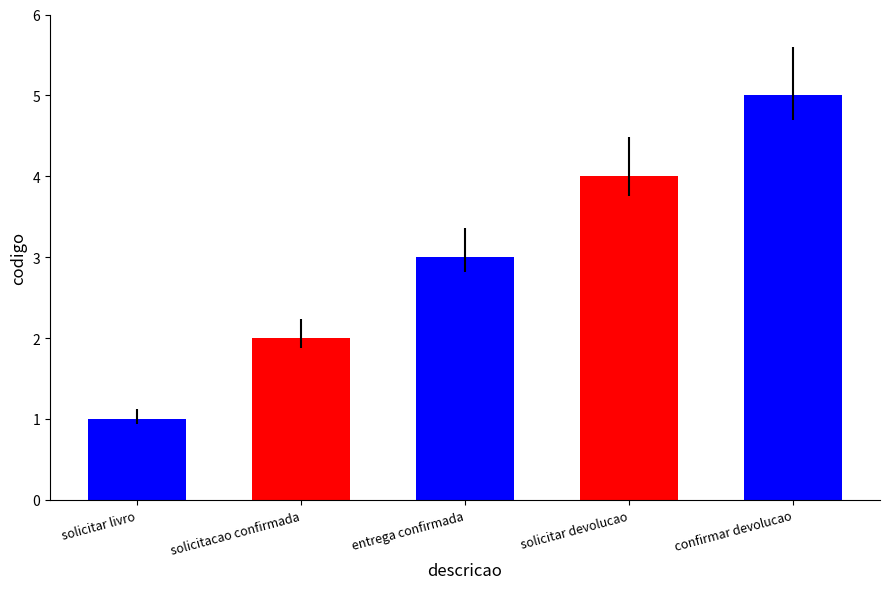

What is the sum of the values at solicitar devolucao and entrega confirmada?

7